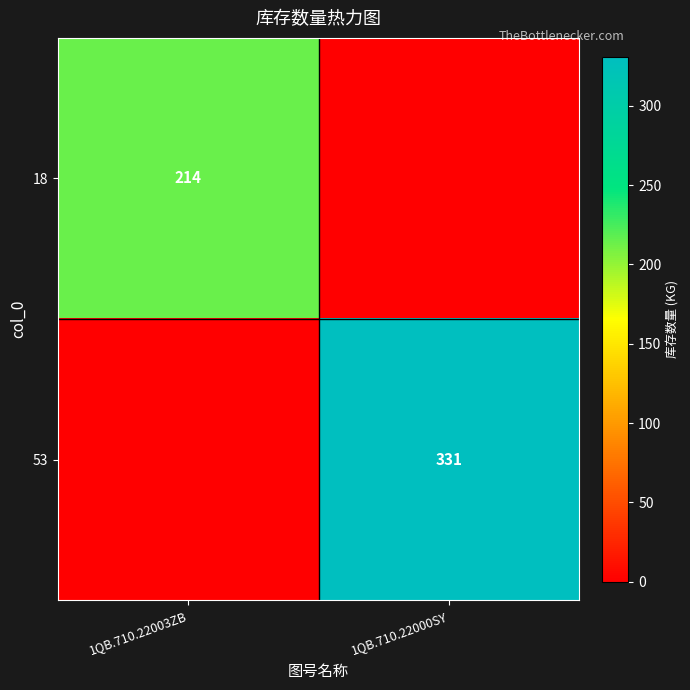

What is the total value across all series at 1QB.710.22003ZB?

214